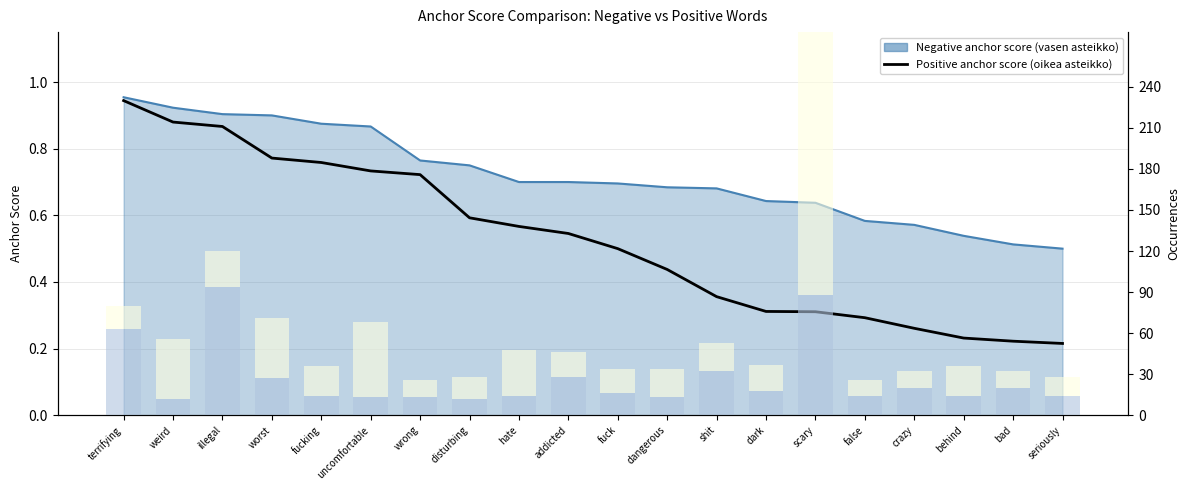

What is the sum of the neg occurrences values at bad and disturbing?

32.0